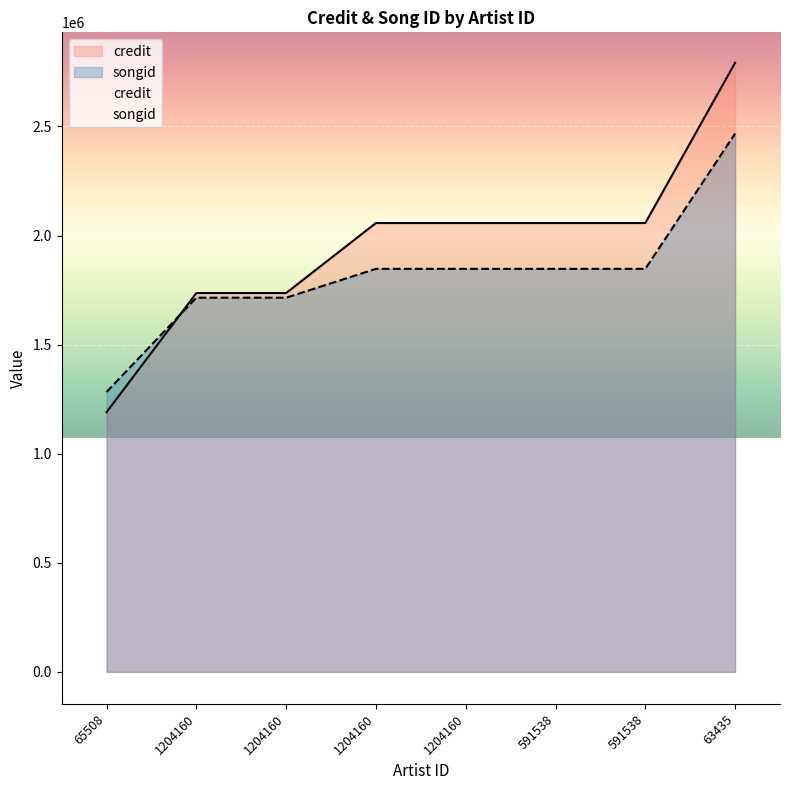

At which label does songid reach its minimum?

65508